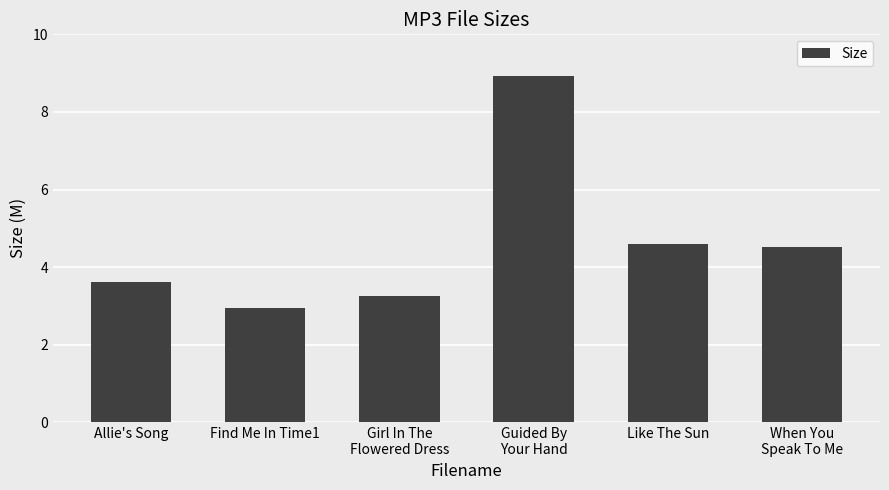

What is the approximate value at Allie's Song?

3.6